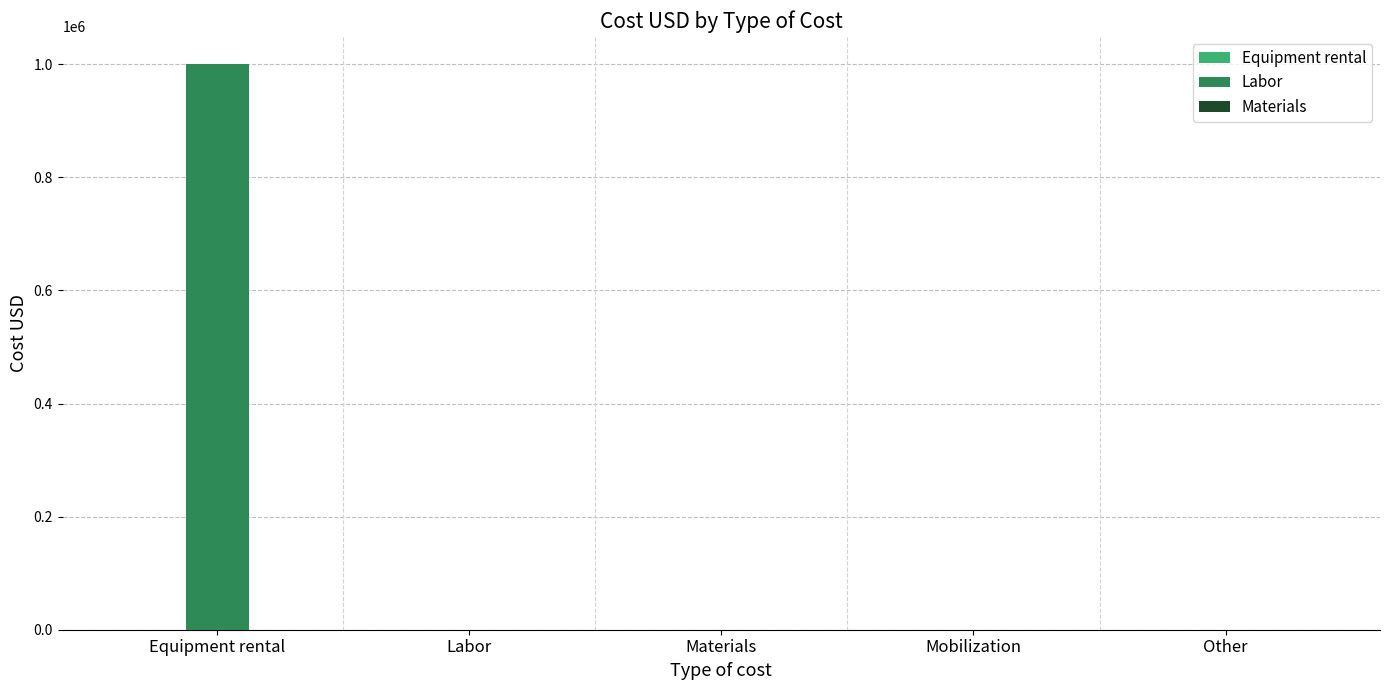

Read the value at Equipment rental.

1000000